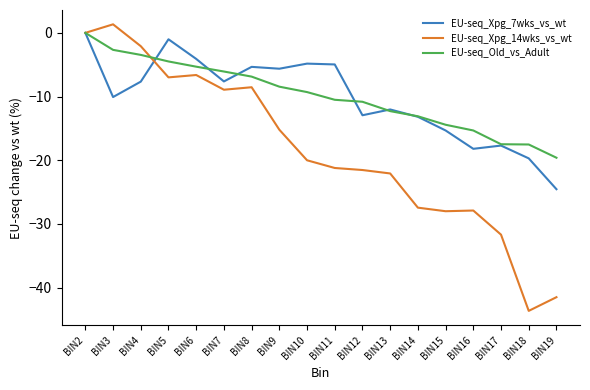

How many categories are shown in the chart?

18